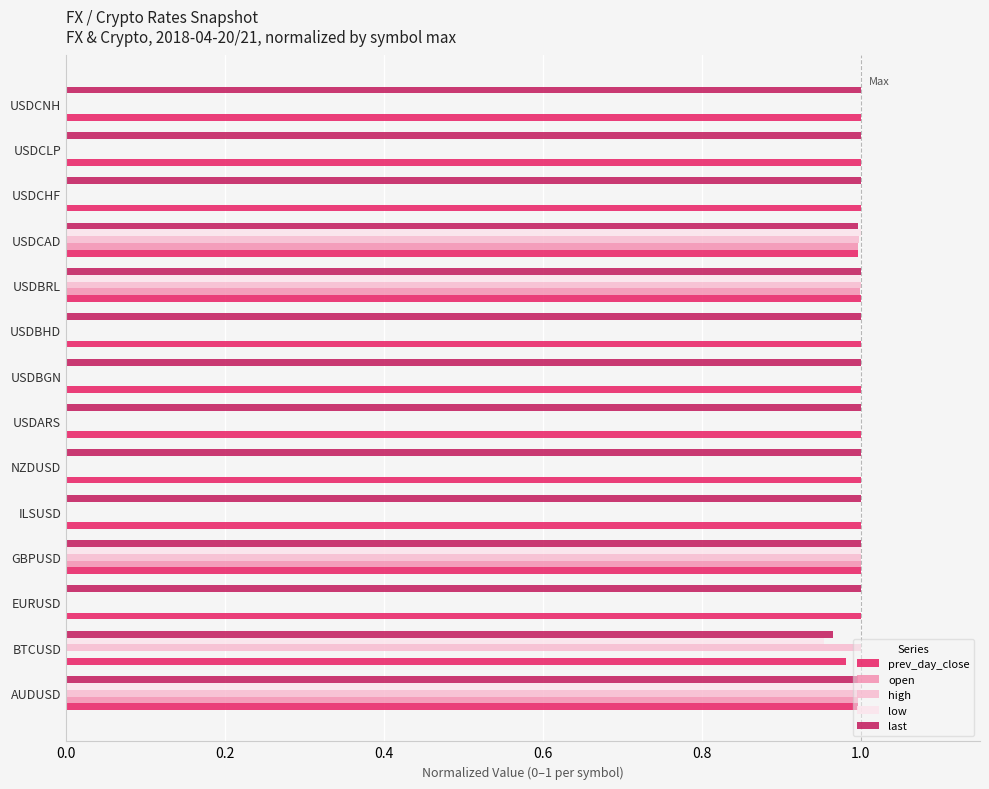

True or false: last has a value of 0.4 at USDBHD.

False